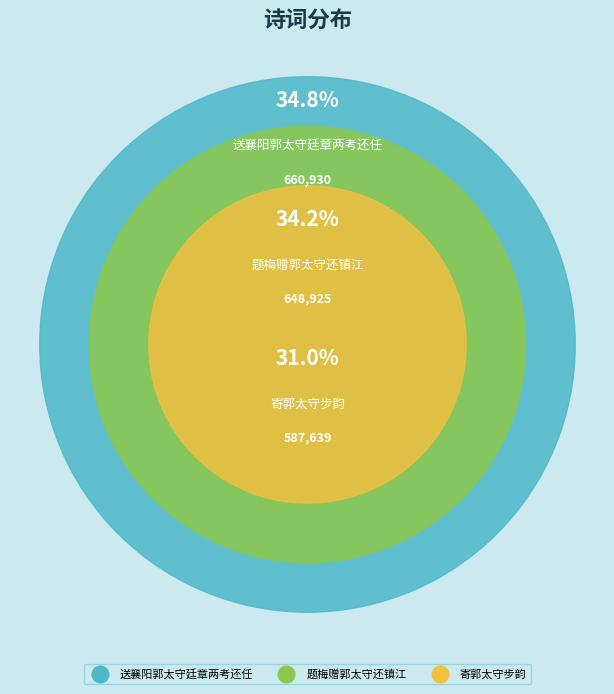

How many slices are in this pie chart?

3